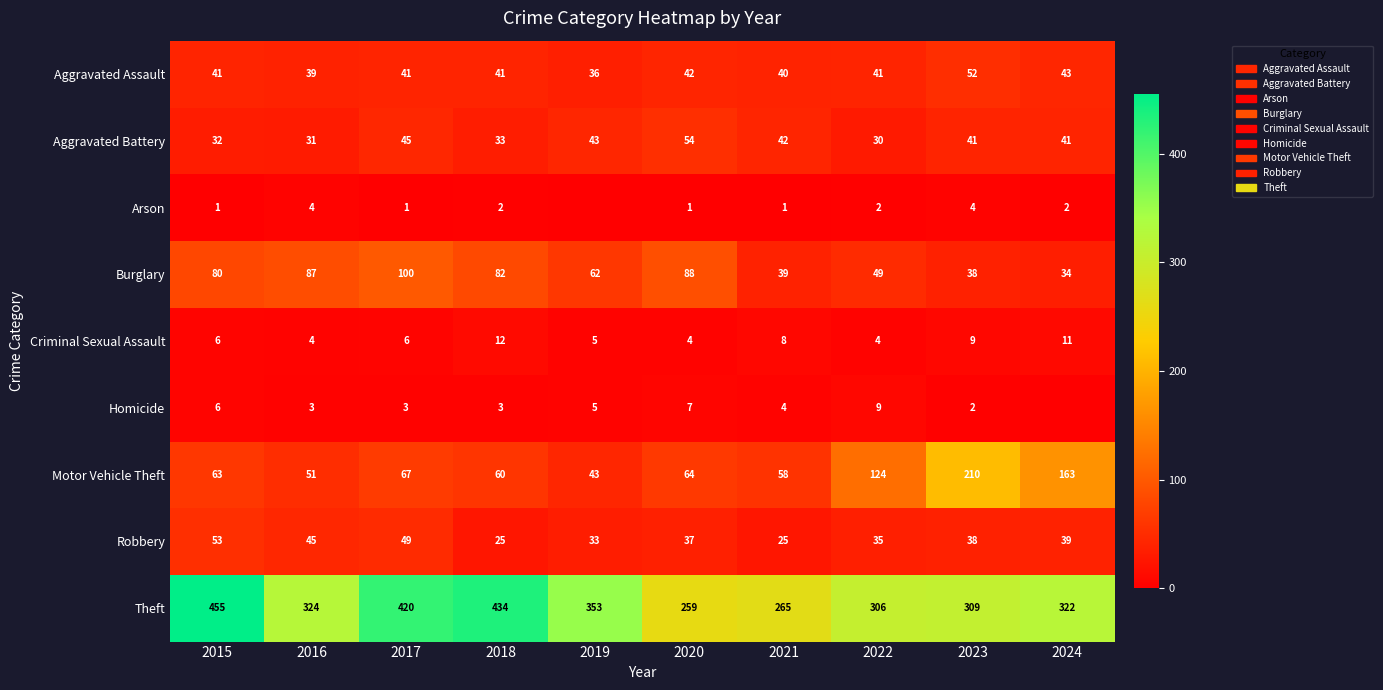

The value of Criminal Sexual Assault at 2017 is 6. True or false?

True